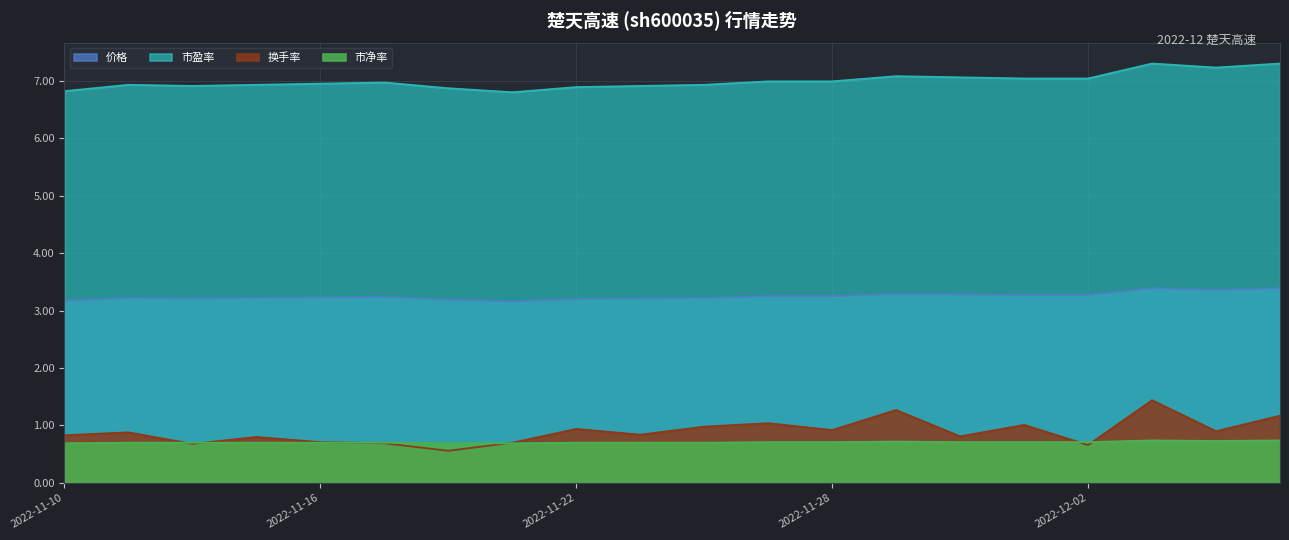

Which series has the widest spread of values?

换手率